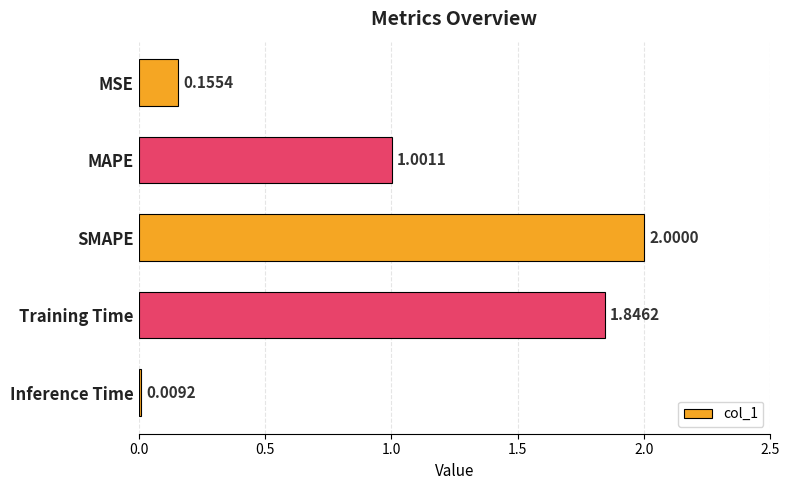

List the labels in order of value, largest first.

SMAPE, Training Time, MAPE, MSE, Inference Time